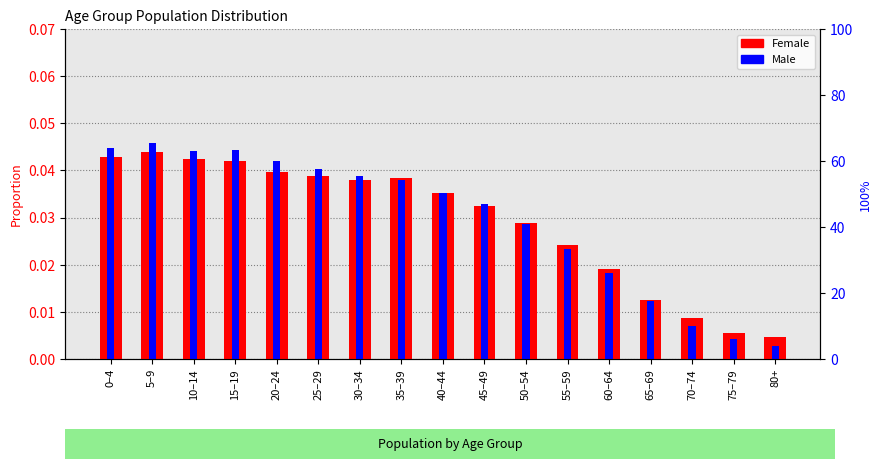

Is the value of Female at 0–4 greater than the value of Male at 25–29?

Yes